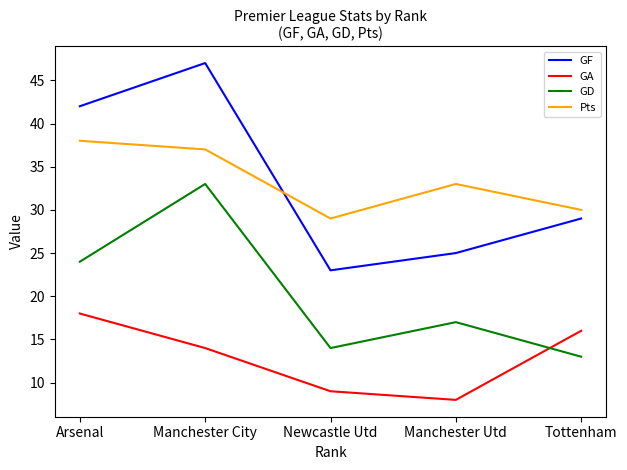

Where is the first local maximum for GD?

Manchester City